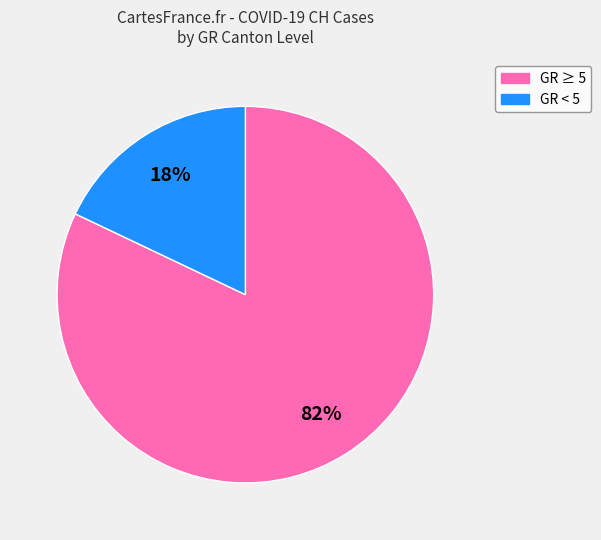

Is there any slice that represents more than half of the pie?

Yes